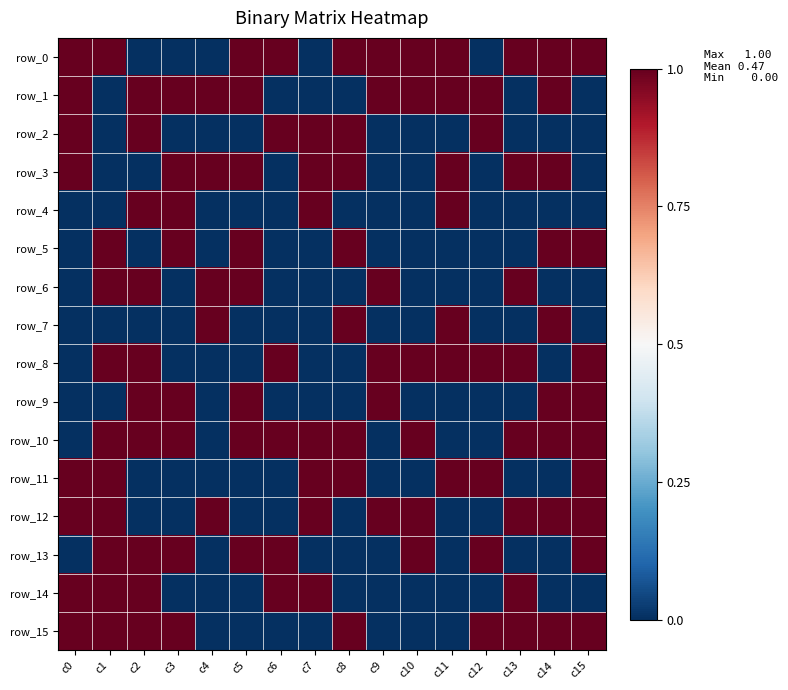

The row_5 series shows 1 at c15. True or false?

True